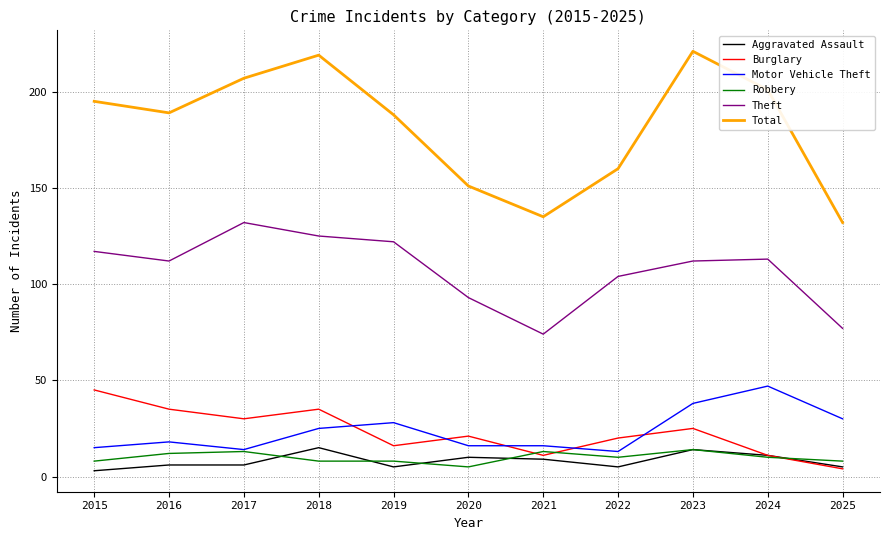

What is the difference between the second highest and minimum values in the Motor Vehicle Theft series?

25